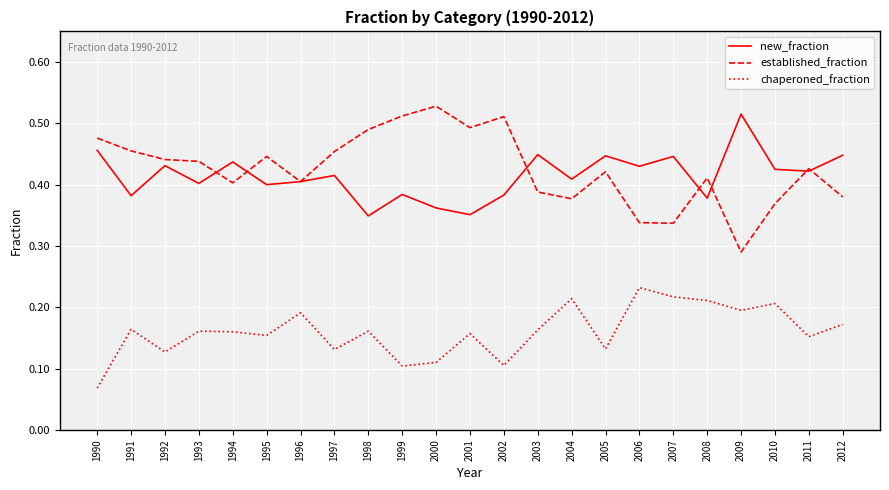

True or false: established_fraction has a value of 0.4 at 1994.

True